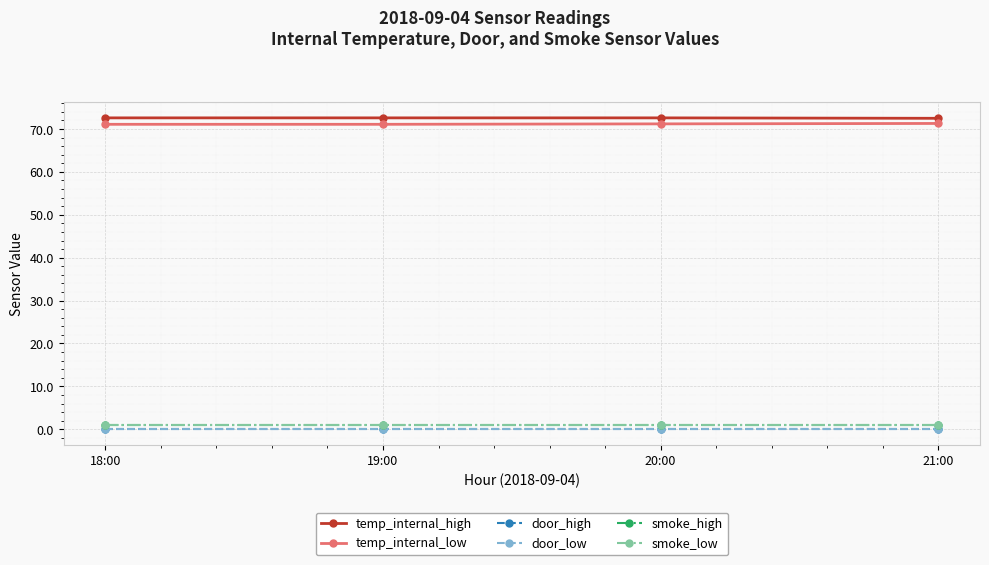

Is this an area chart (filled region under the line)?

No